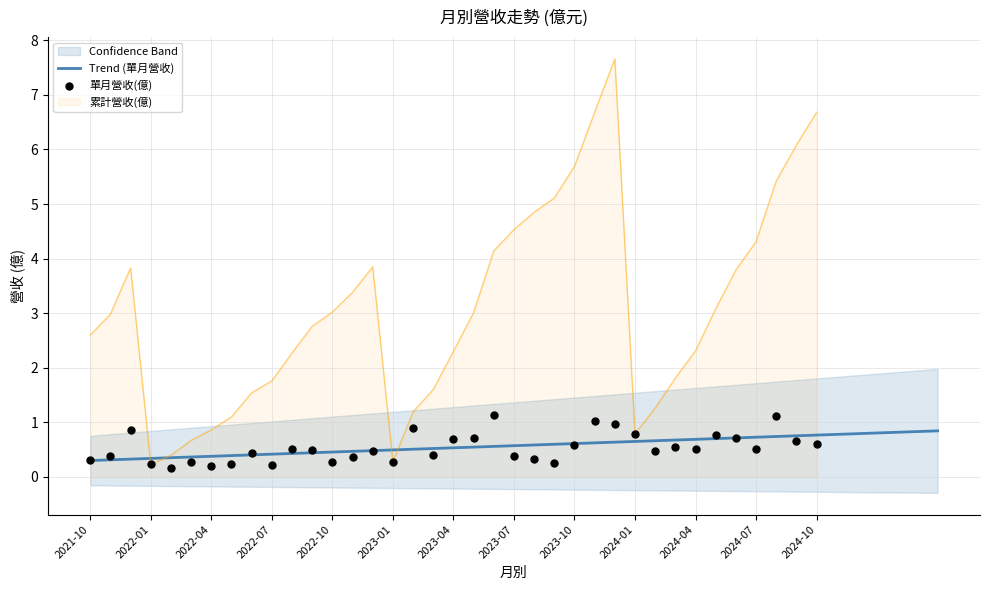

At which category is the sum across all series the highest?

2023-12